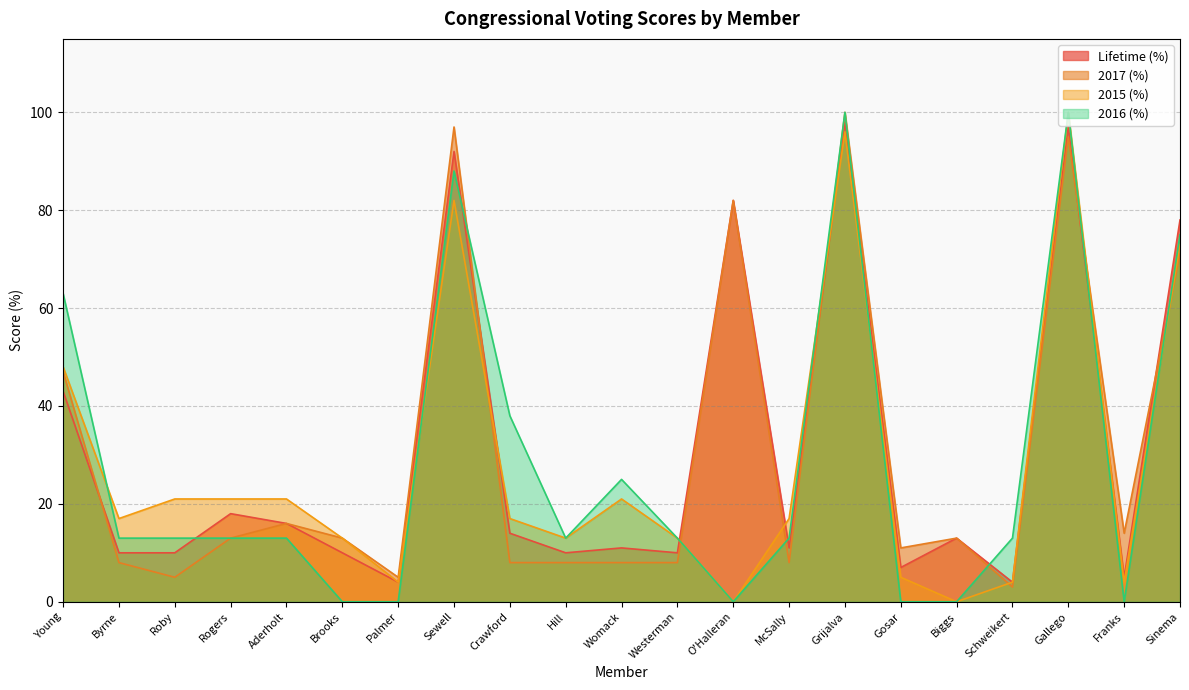

At Palmer, list the series in order from largest to smallest.

2017 (%), Lifetime (%), 2015 (%), 2016 (%)